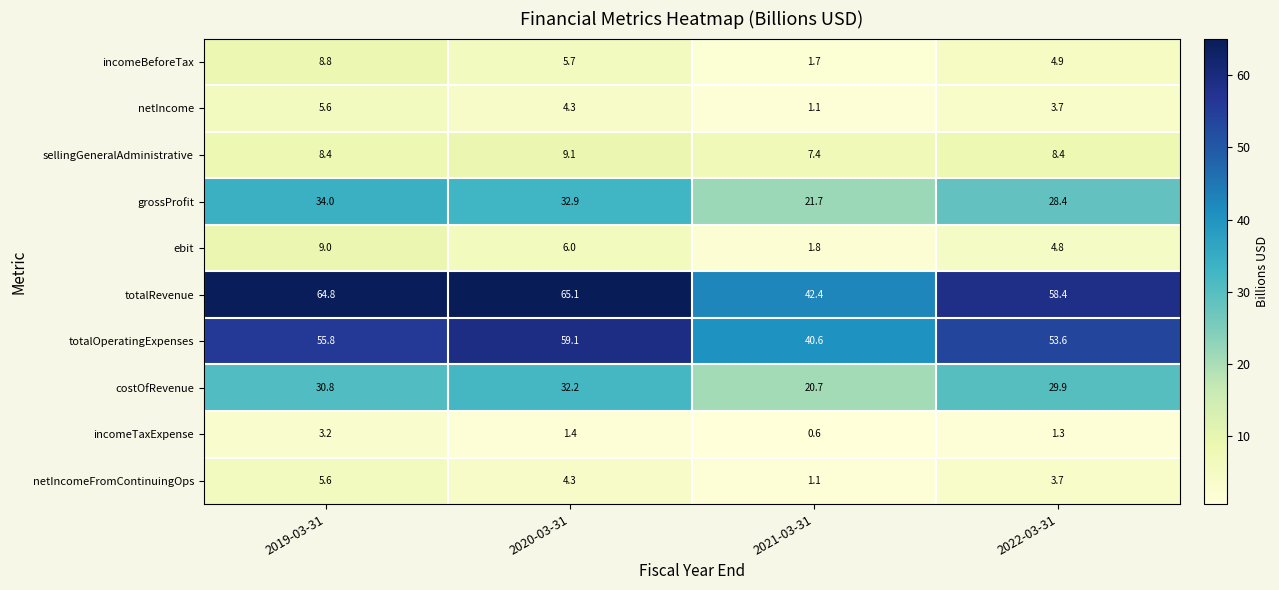

What is the difference between the maximum and minimum values in the incomeBeforeTax series?

7.1